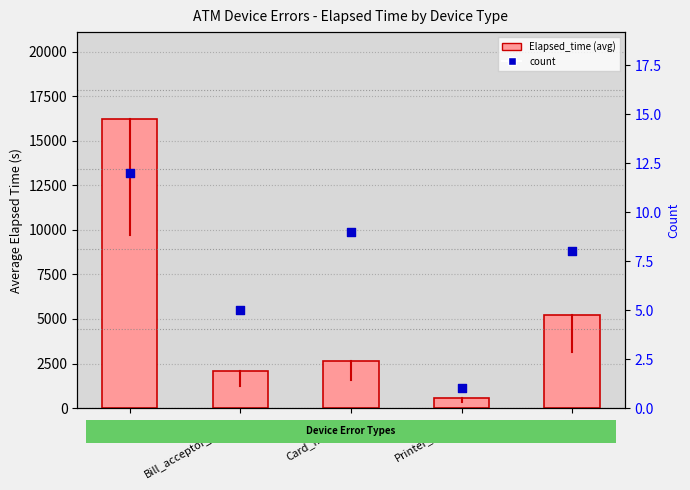

What are all the series names shown in the legend?

Elapsed_time (avg), count